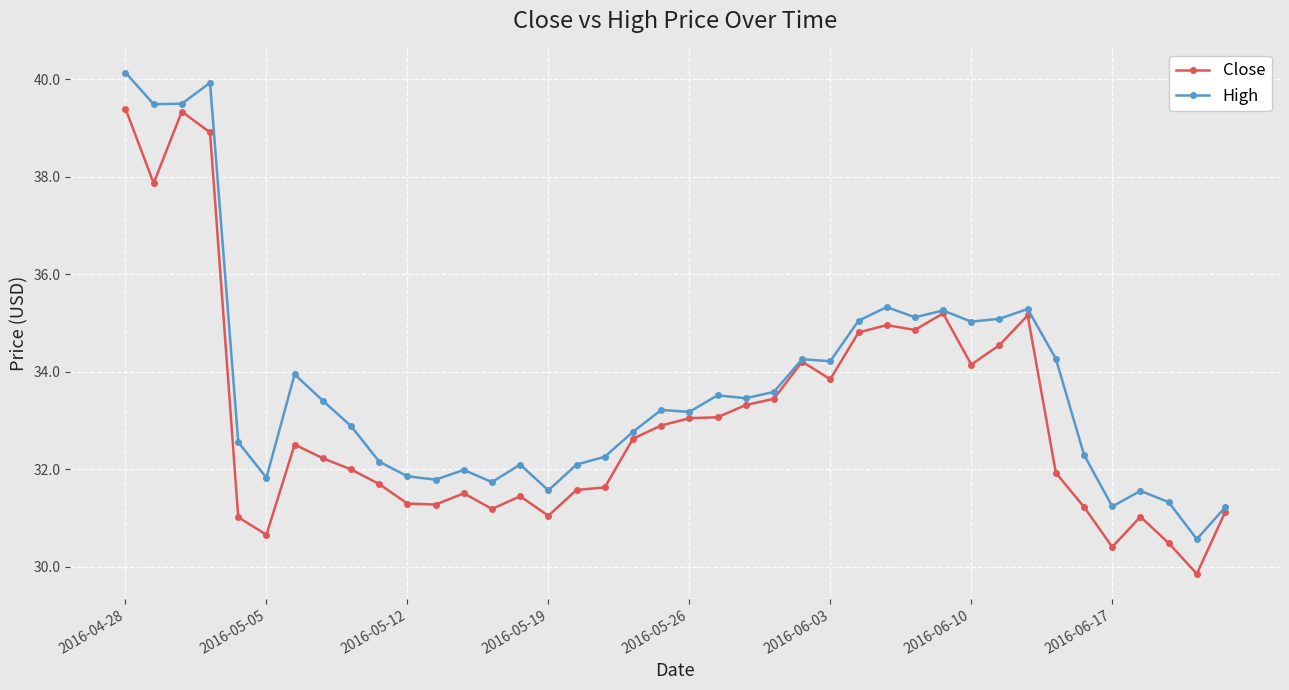

What is the value of the Close point at the 6th from the left?

30.7